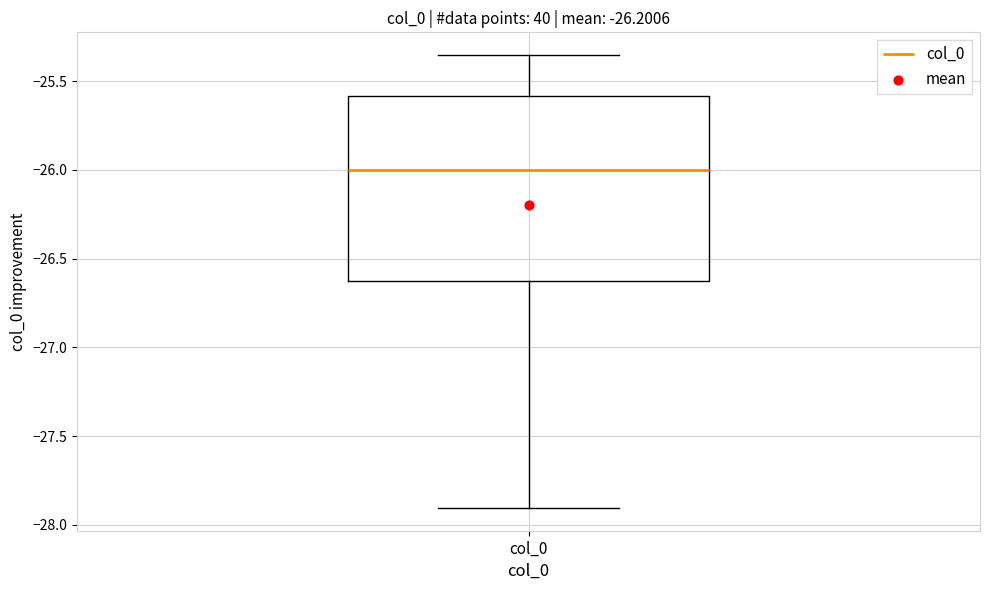

Transcribe this box plot: give where the median line is, the range the box spans, and where the two whiskers end, as read against the y-axis. The values are not printed on the chart, so give them approximately, as read against the axis.

median -26.00, box -26.65 to -25.60, whiskers -27.90 to -25.35